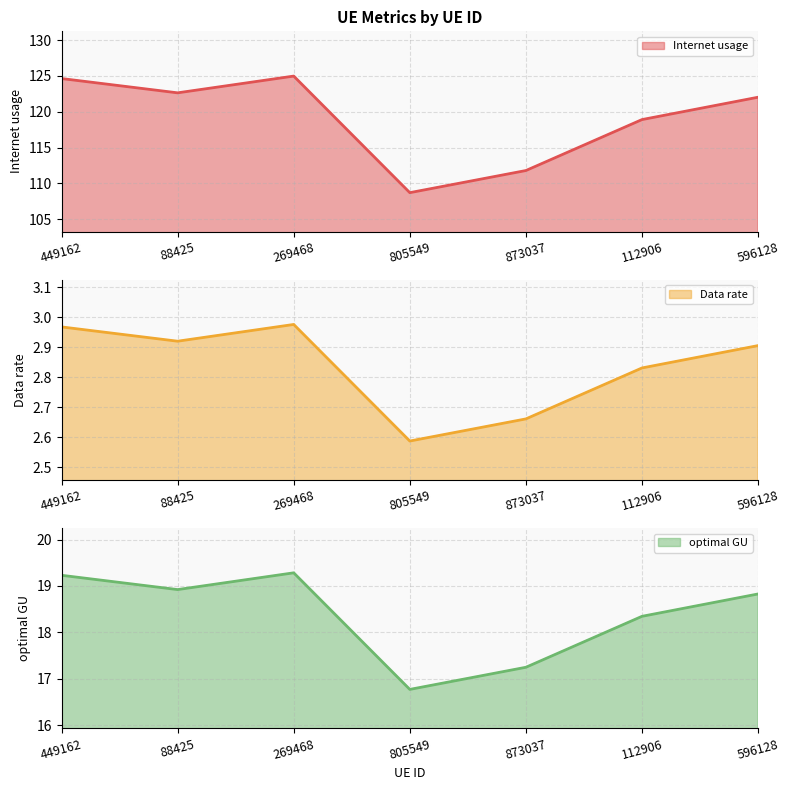

What is the spread (max minus min) of values at 88425?

119.7